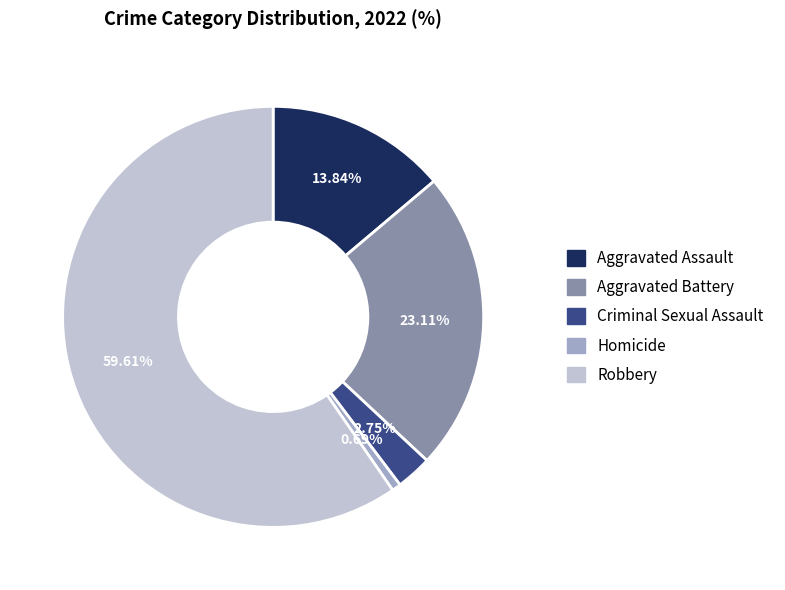

Is there any slice that represents more than half of the pie?

Yes